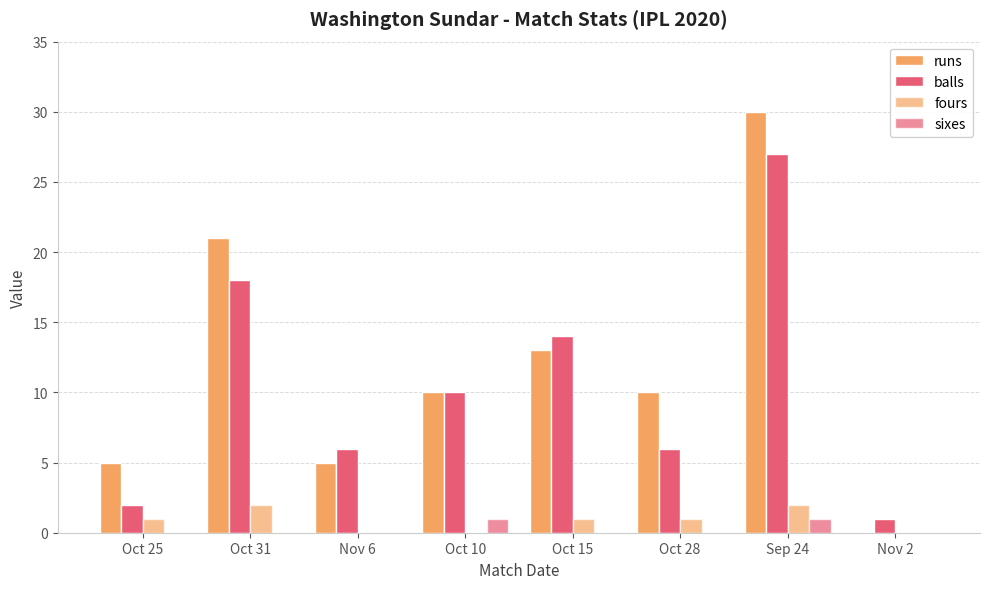

Are the bars horizontal?

No